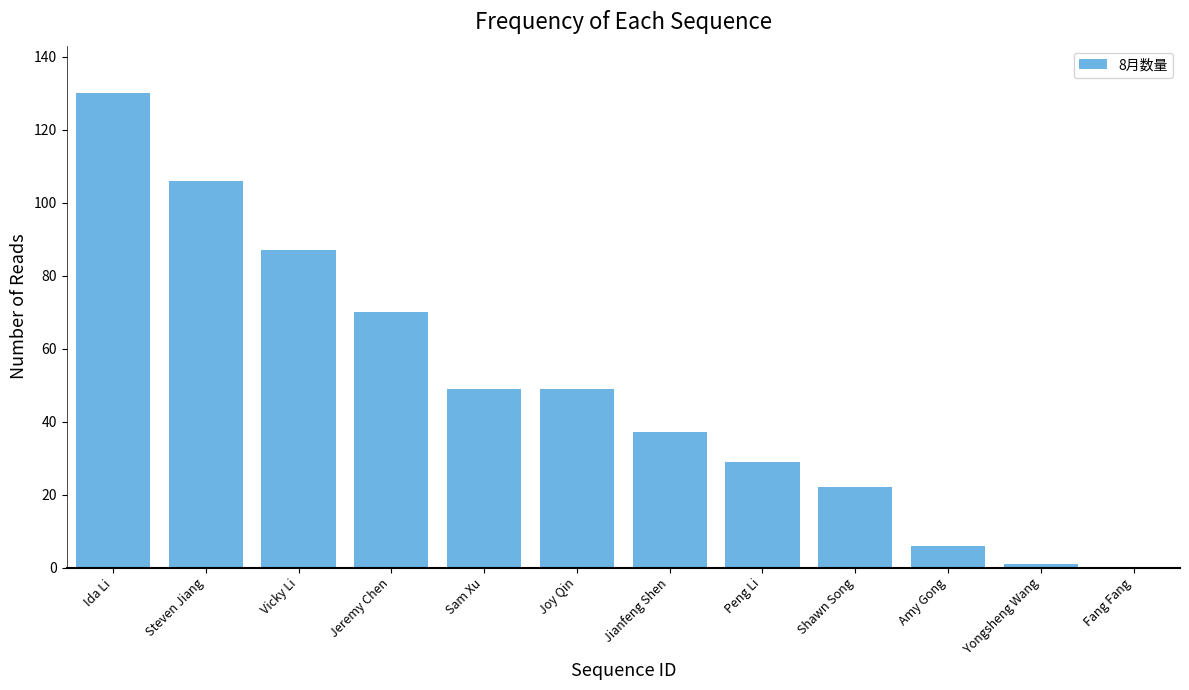

At which category does the chart reach its peak across all series?

Ida Li